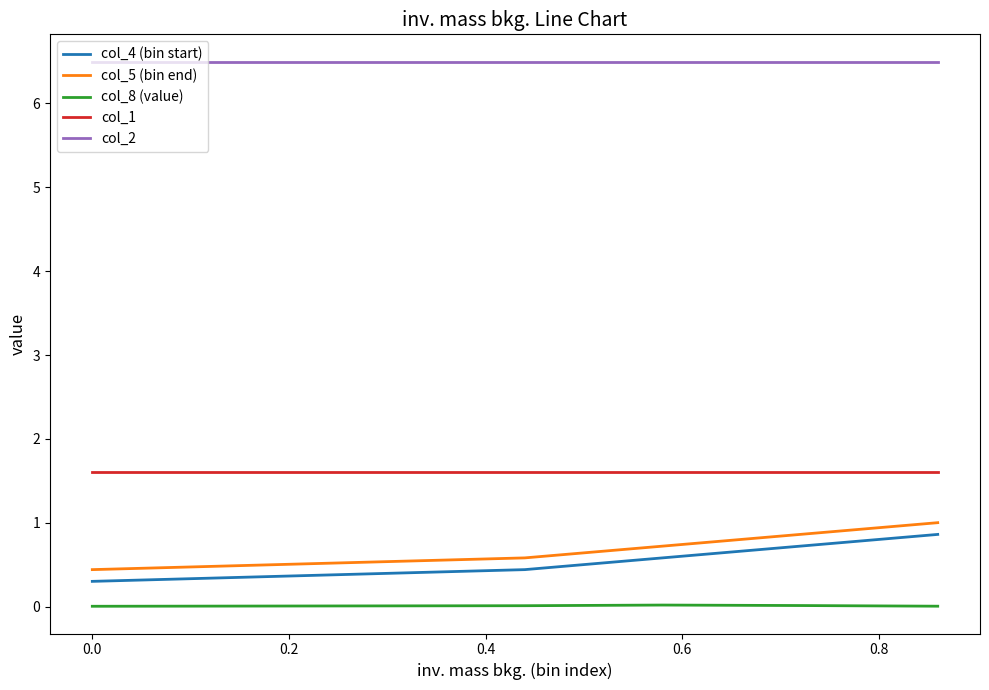

What is the greatest value displayed?

6.5